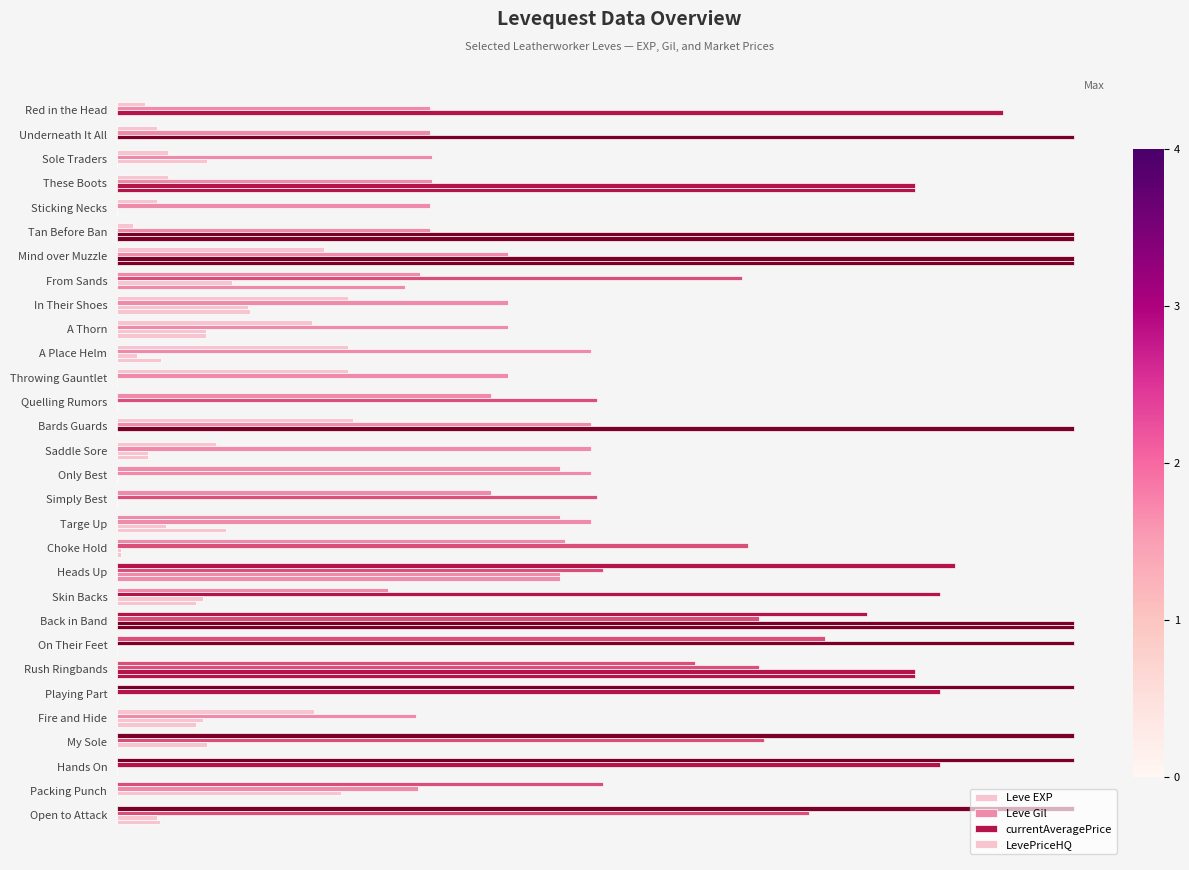

What is the average value of the Leve EXP series?

0.4